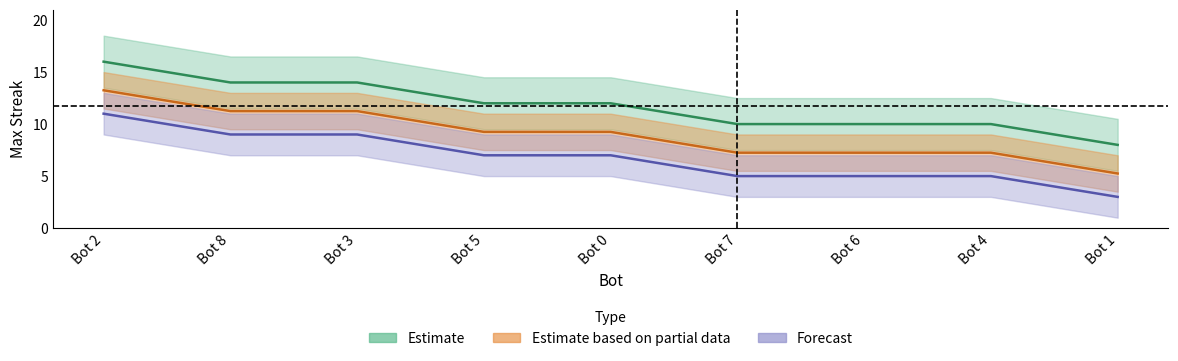

What is the difference between the second highest and second lowest values?

4